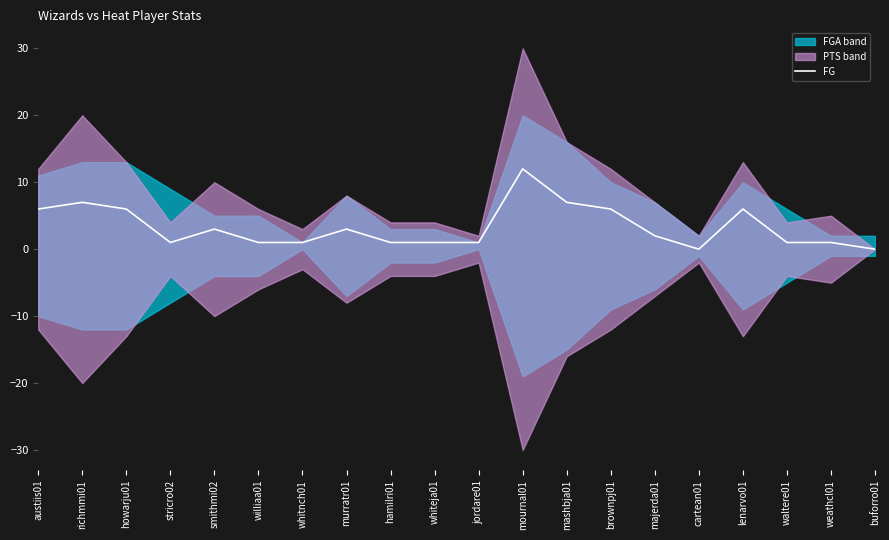

What position from the right is murratr01?

13